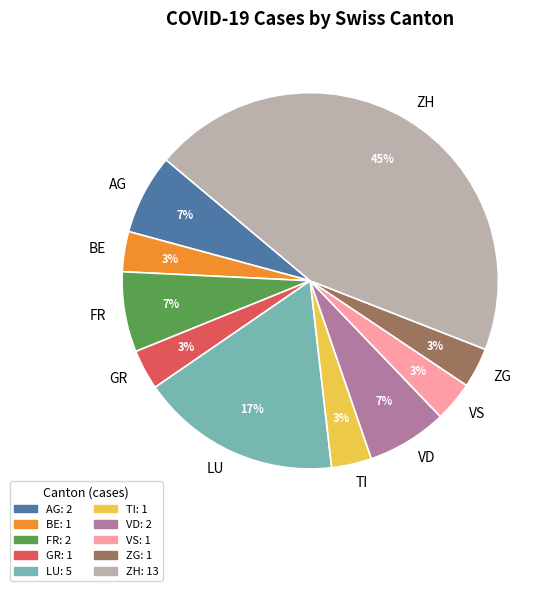

Approximately how many times larger is the value at TI compared to GR?

1.0